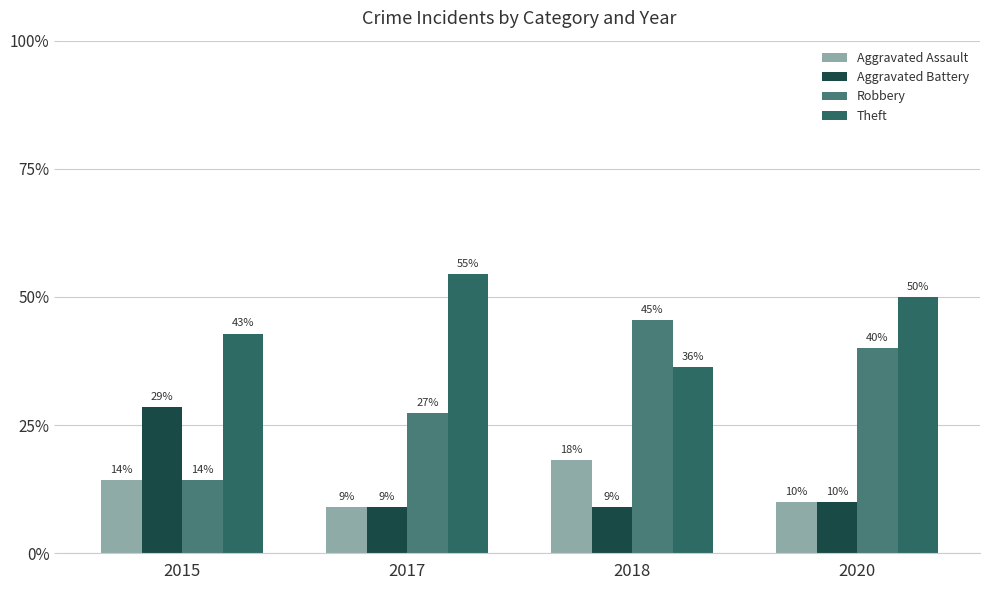

How many bars are there in each group?

4